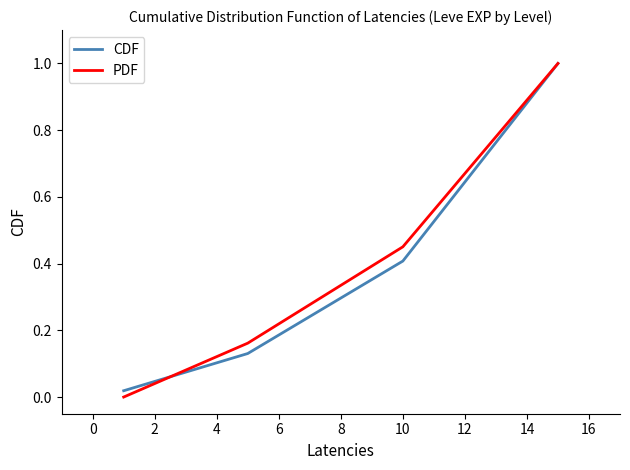

True or false: PDF has more than 2 interior local peaks.

False